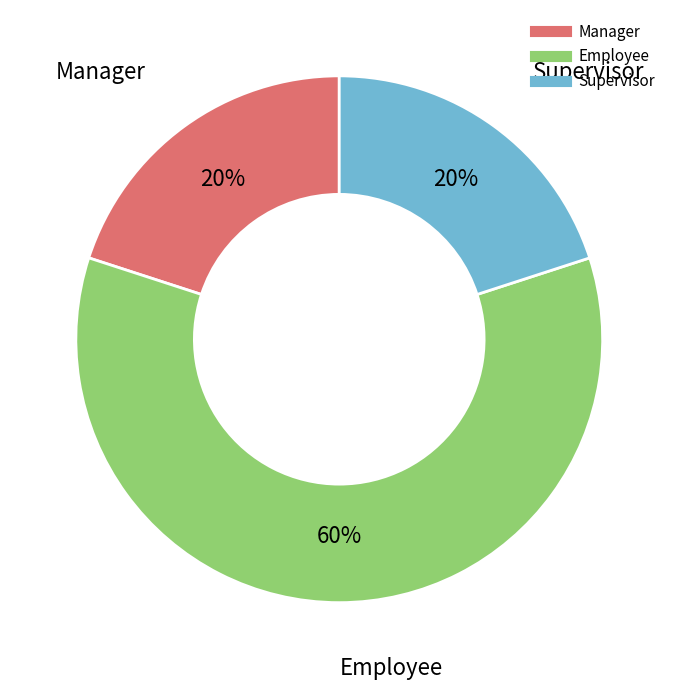

Count the number of slices in the pie.

3